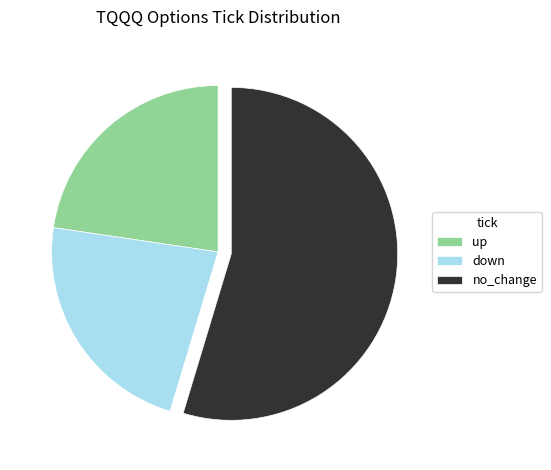

What is the majority slice?

no_change